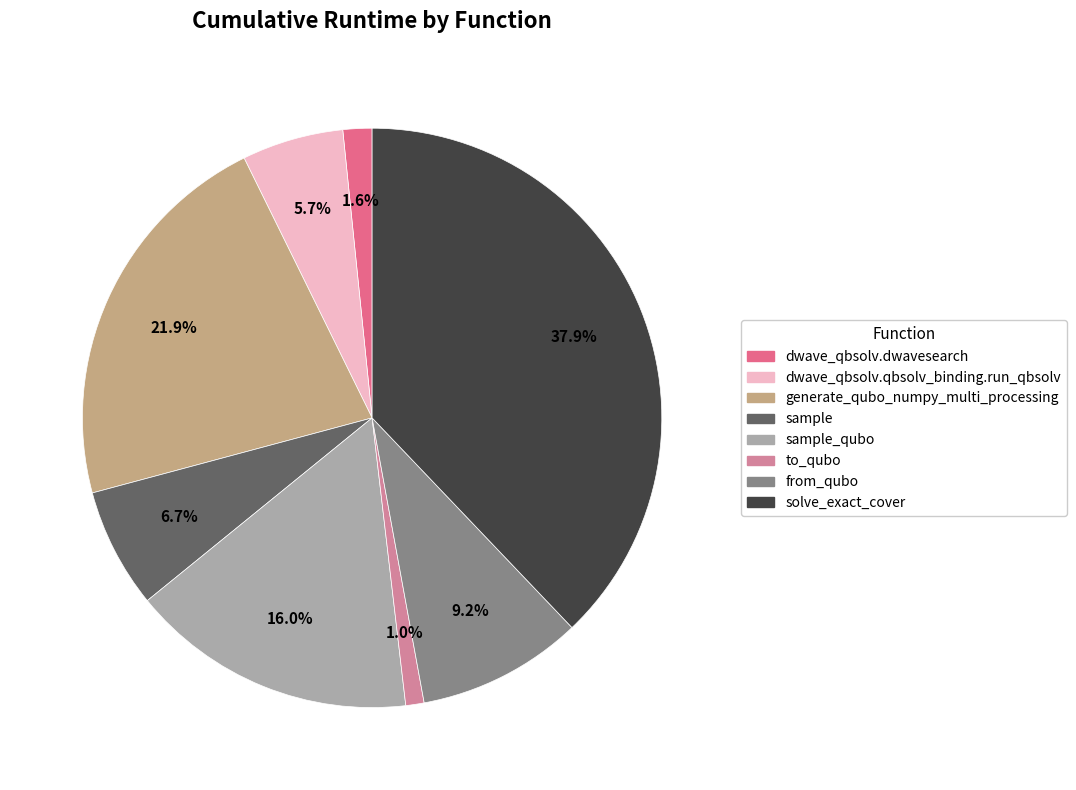

Count the number of slices in the pie.

8